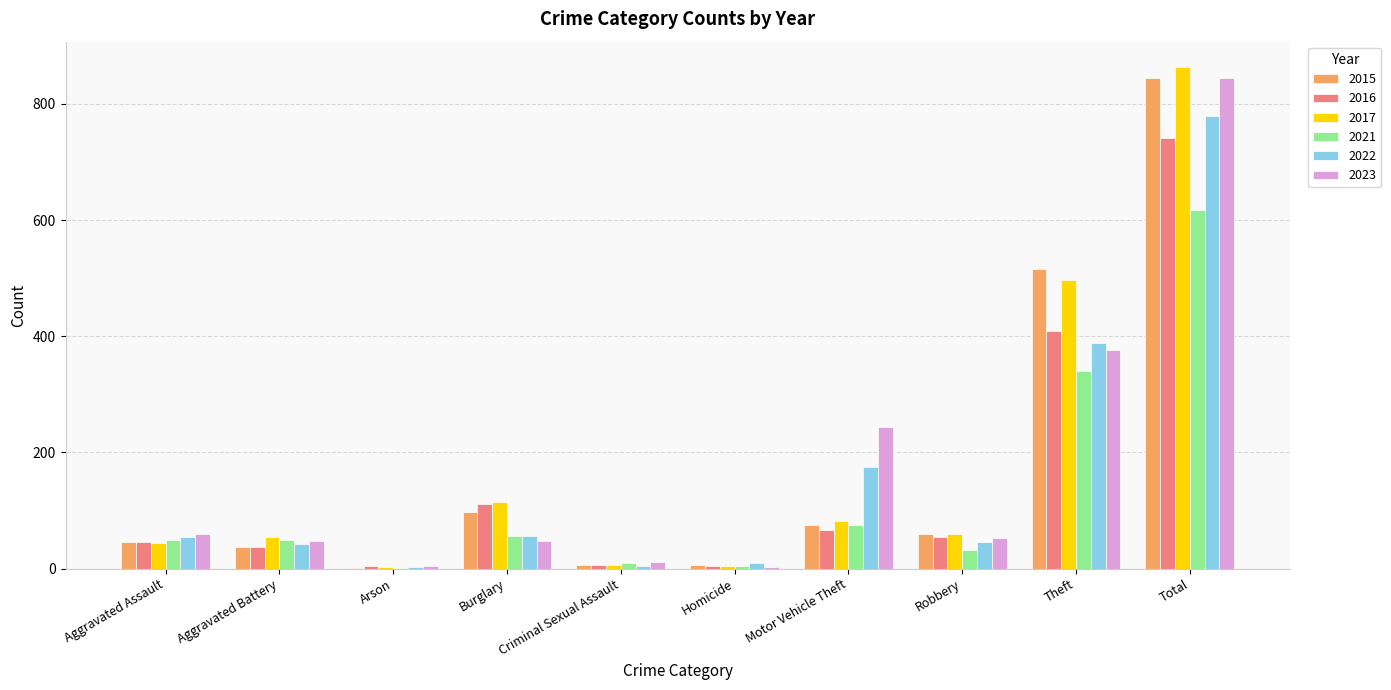

At which category is the sum across all series the highest?

Total